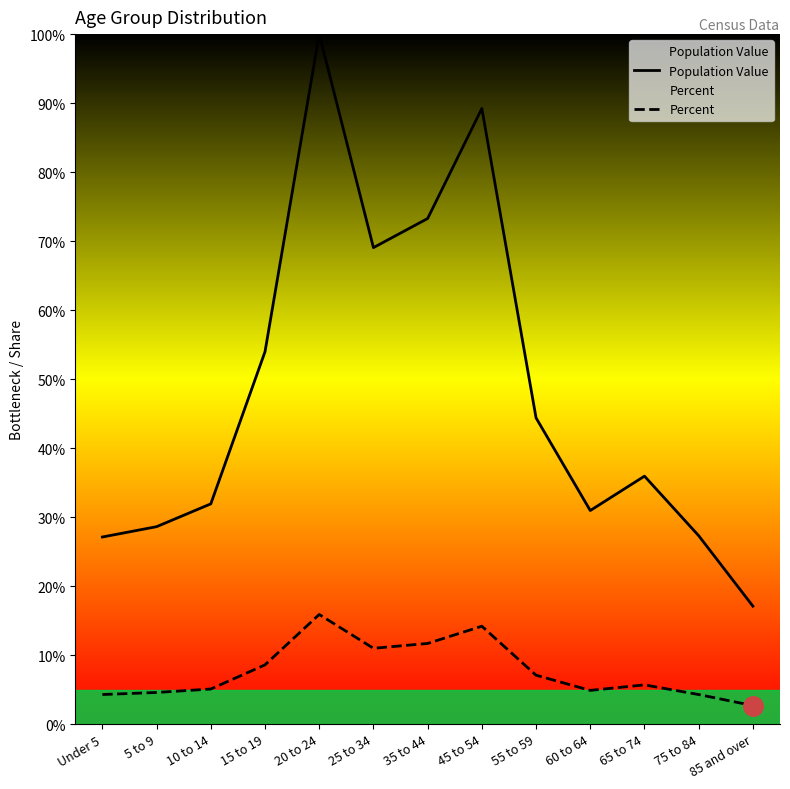

Where does the Population Value series first go above 35?

15 to 19